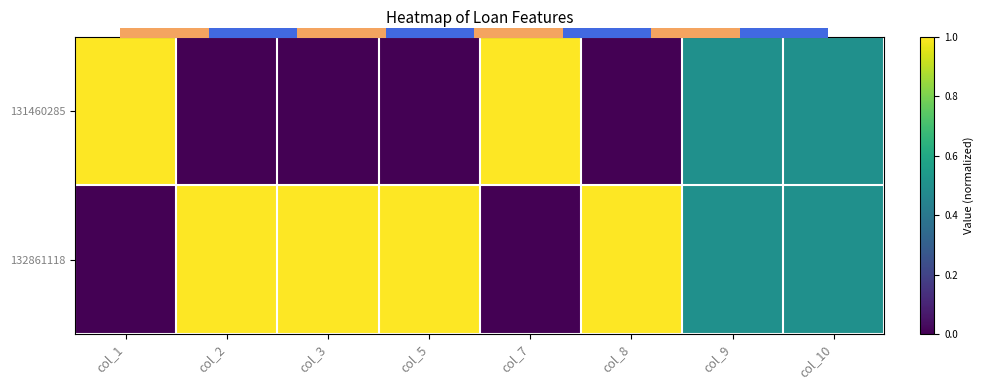

The value of 131460285 at col_7 is 1.0. True or false?

True